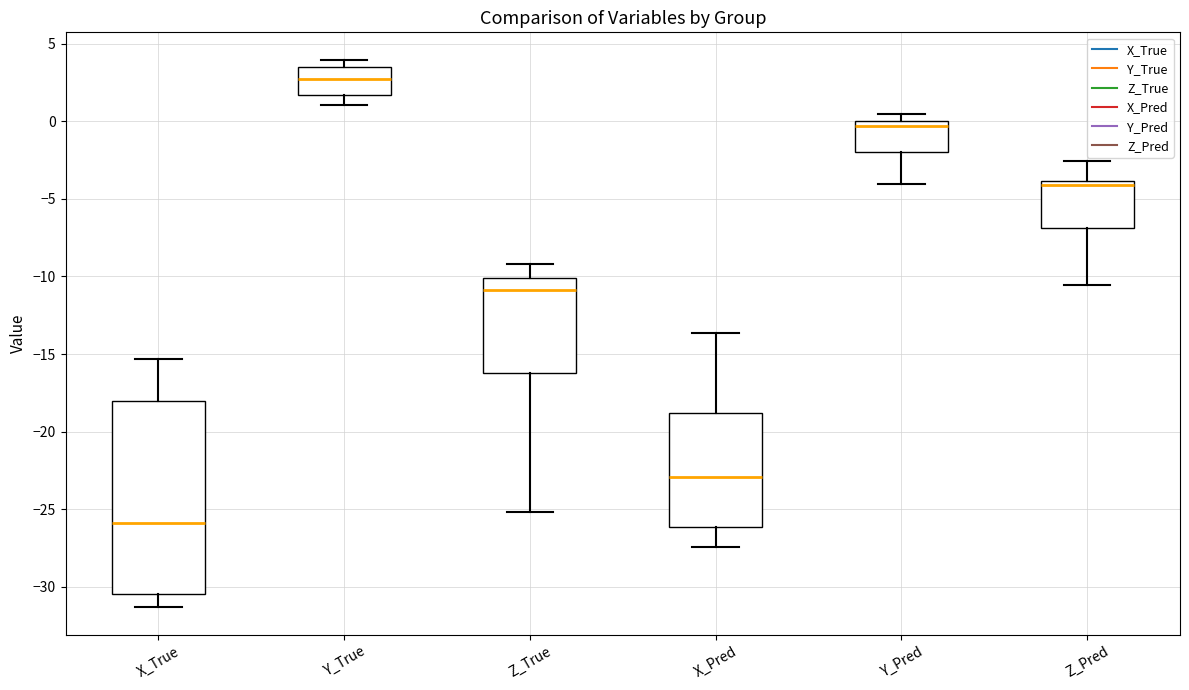

Which box has the lowest median line?

X_True